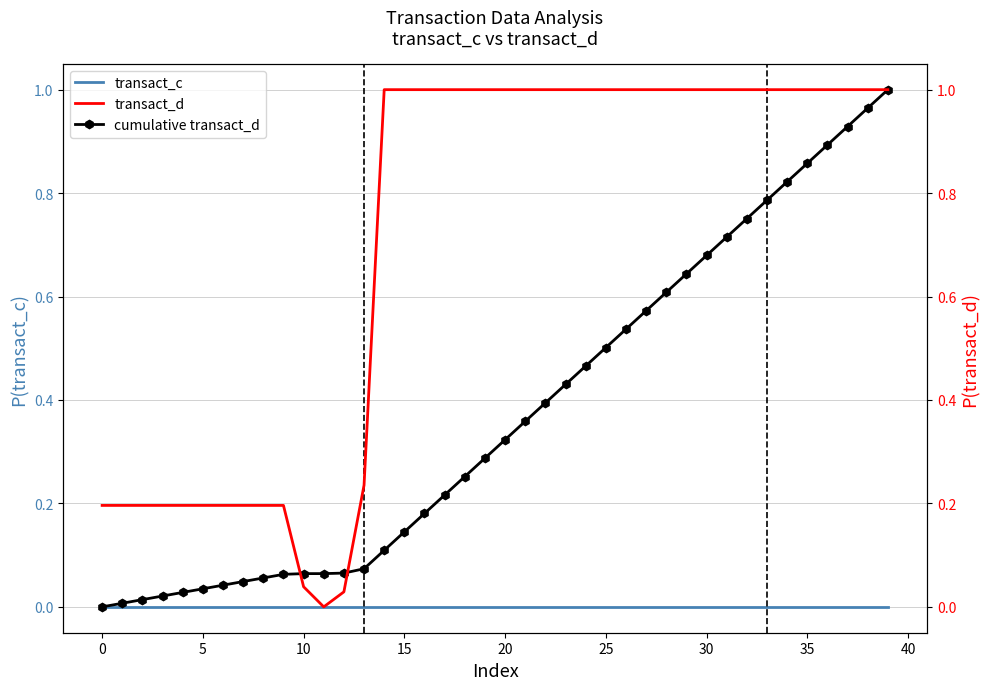

Which has a higher value, 32 or 13?

32